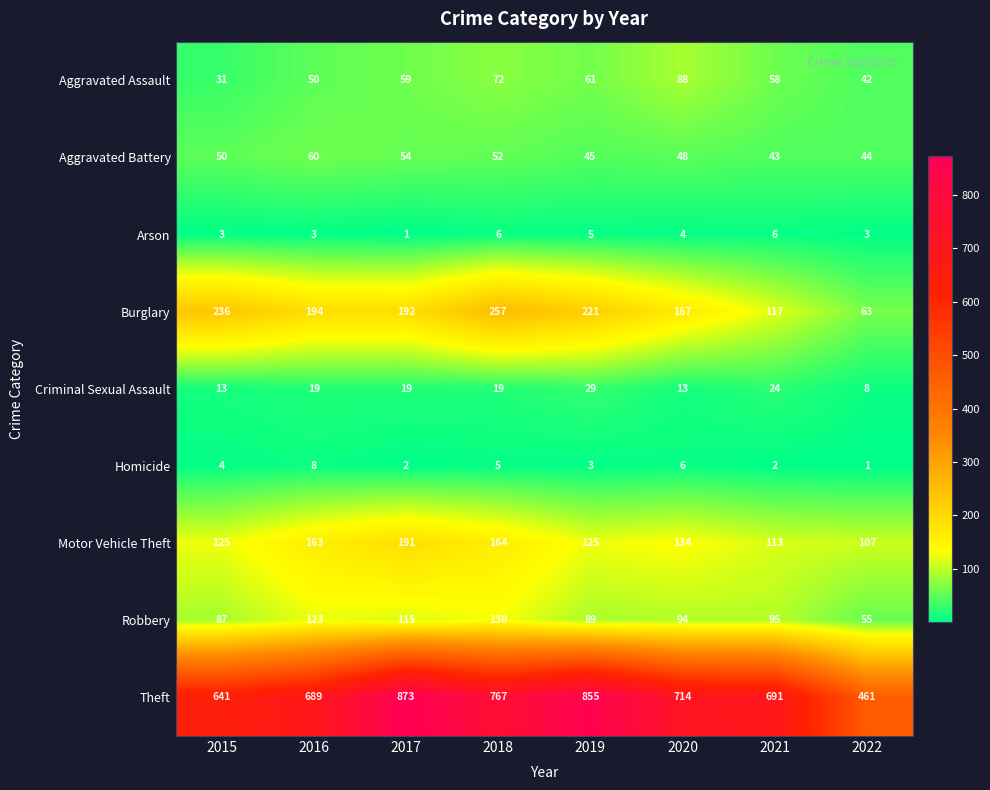

What is the difference between the highest and lowest values at 2020?

710